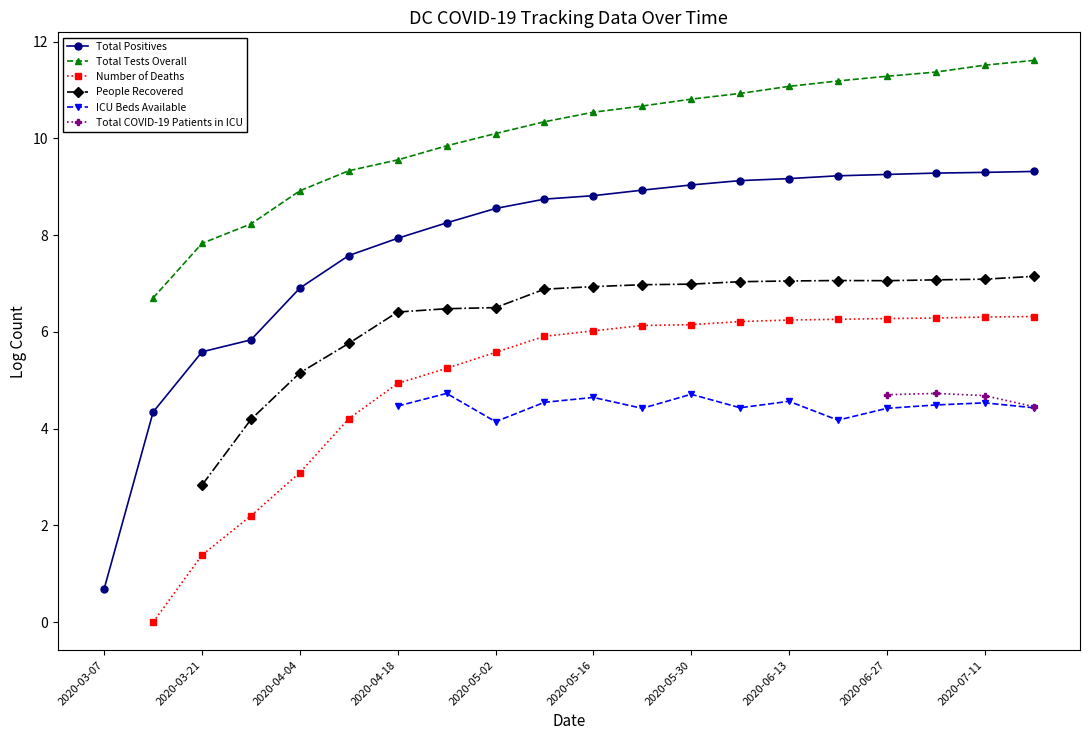

Is it true that Total Positives equals 15.2 at 2020-06-13?

False